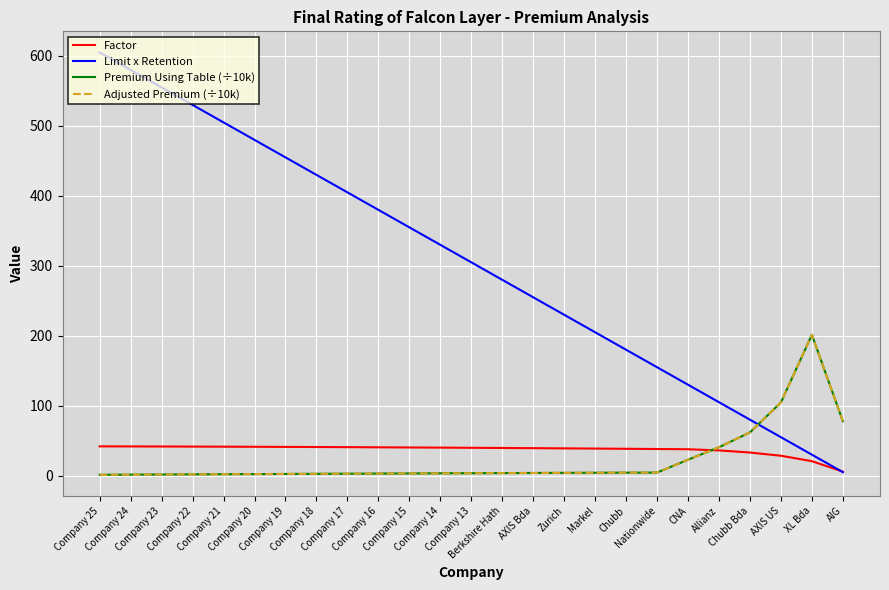

Is it true that Premium Using Table (÷10k) equals 3.3 at Company 14?

True